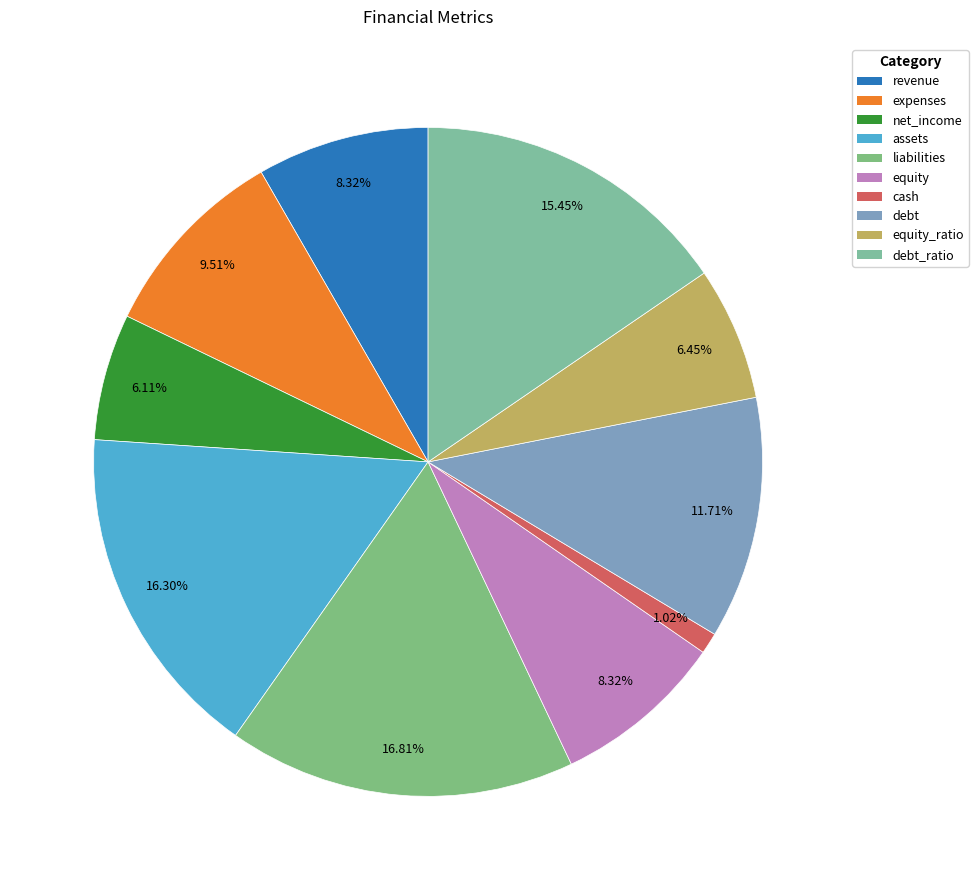

Approximately how many times larger is the value at liabilities compared to debt_ratio?

1.1